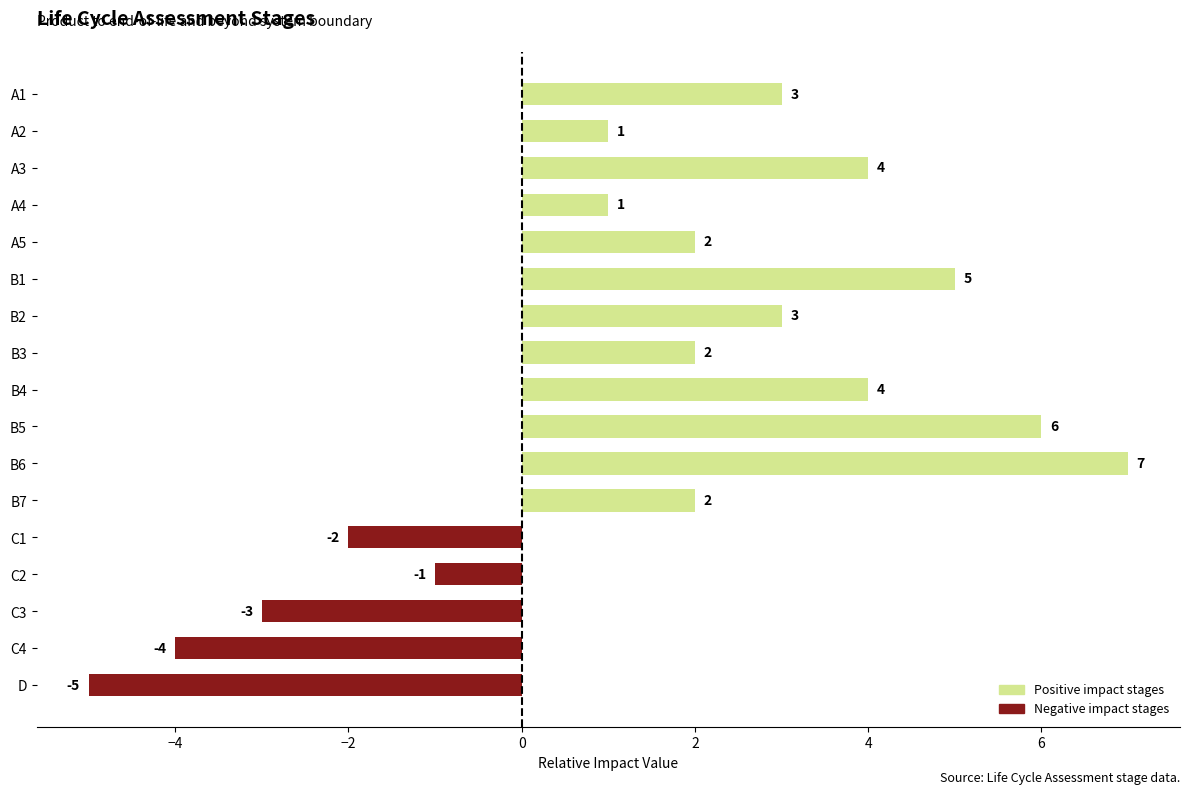

How many bars are there in total?

17